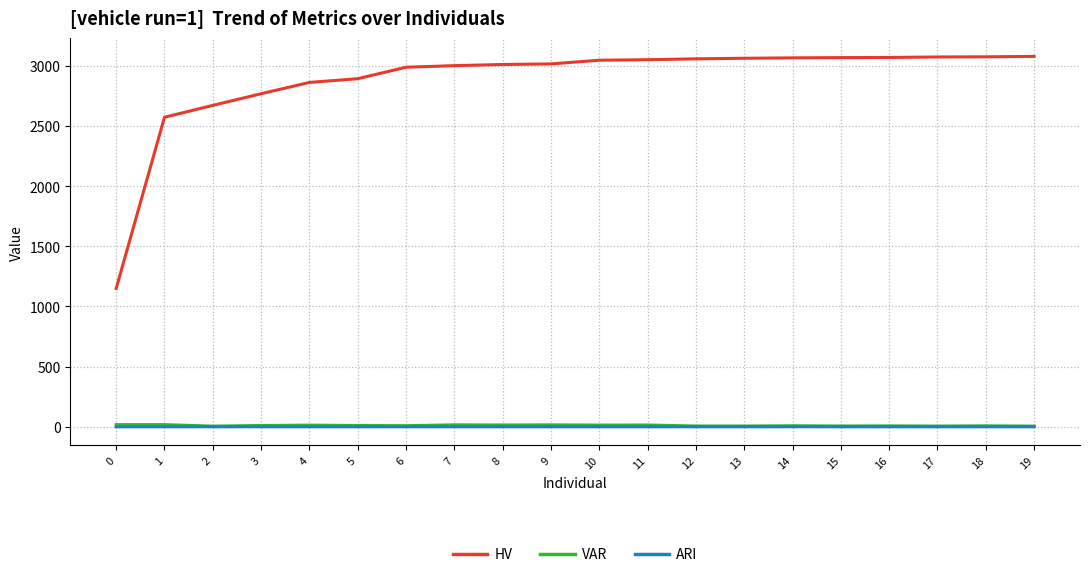

What is the difference between the HV values at 17 and 8?

62.5